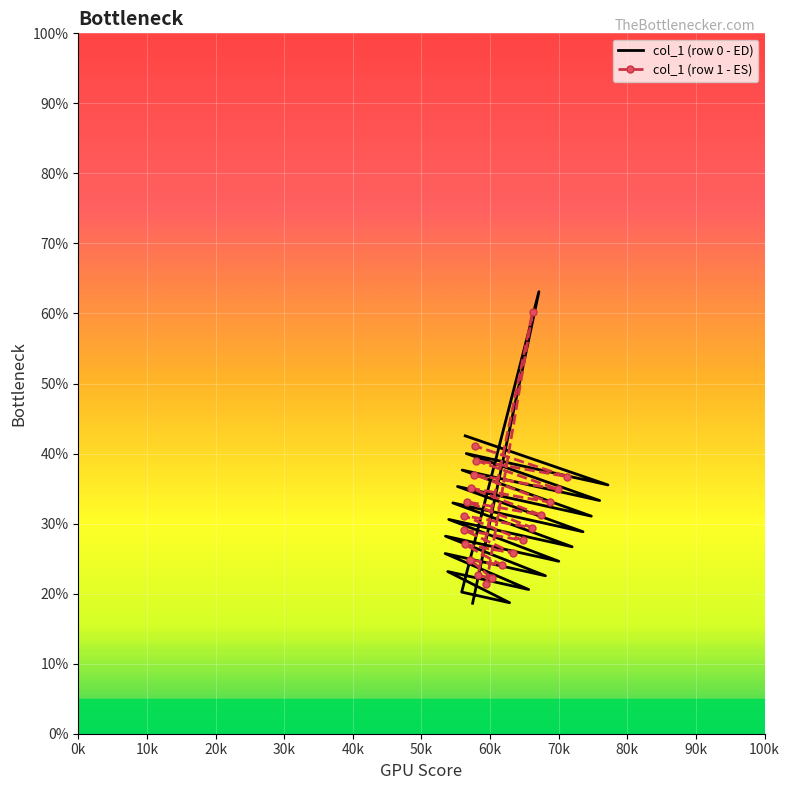

After their last crossing, which series has the higher values: col_1 (row 0 - ED) or col_1 (row 1 - ES)?

col_1 (row 0 - ED)